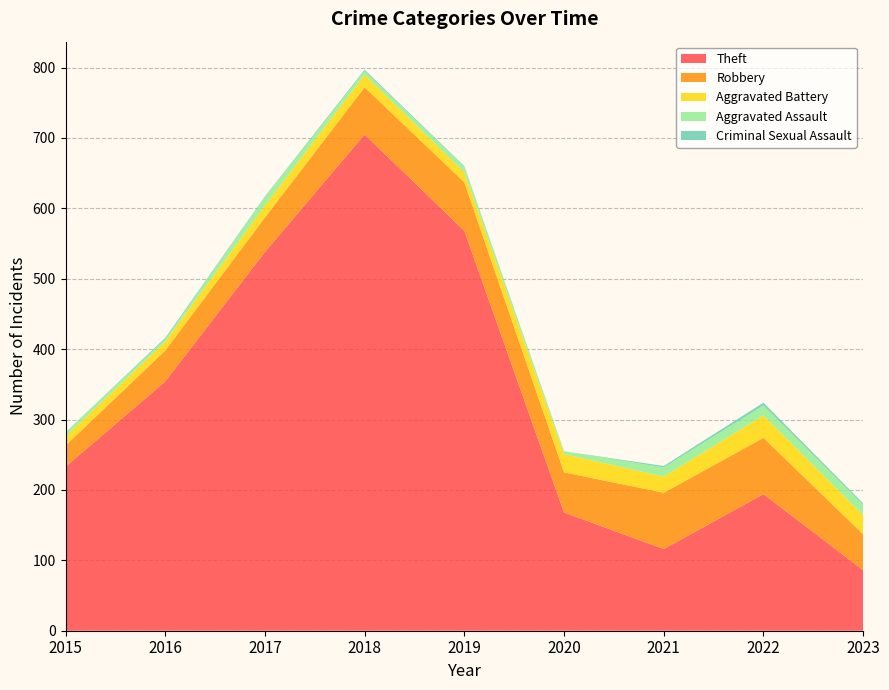

Reading left to right, extract all data points from this chart.

Theft: 2015=233	2016=354	2017=538	2018=705	2019=568	2020=168	2021=116	2022=194	2023=86
Robbery: 2015=30	2016=44	2017=49	2018=67	2019=69	2020=57	2021=80	2022=80	2023=51
Aggravated Battery: 2015=13	2016=13	2017=17	2018=18	2019=14	2020=26	2021=23	2022=32	2023=27
Aggravated Assault: 2015=6	2016=3	2017=12	2018=5	2019=8	2020=4	2021=13	2022=14	2023=15
Criminal Sexual Assault: 2015=0	2016=2	2017=1	2018=2	2019=1	2020=0	2021=2	2022=4	2023=2